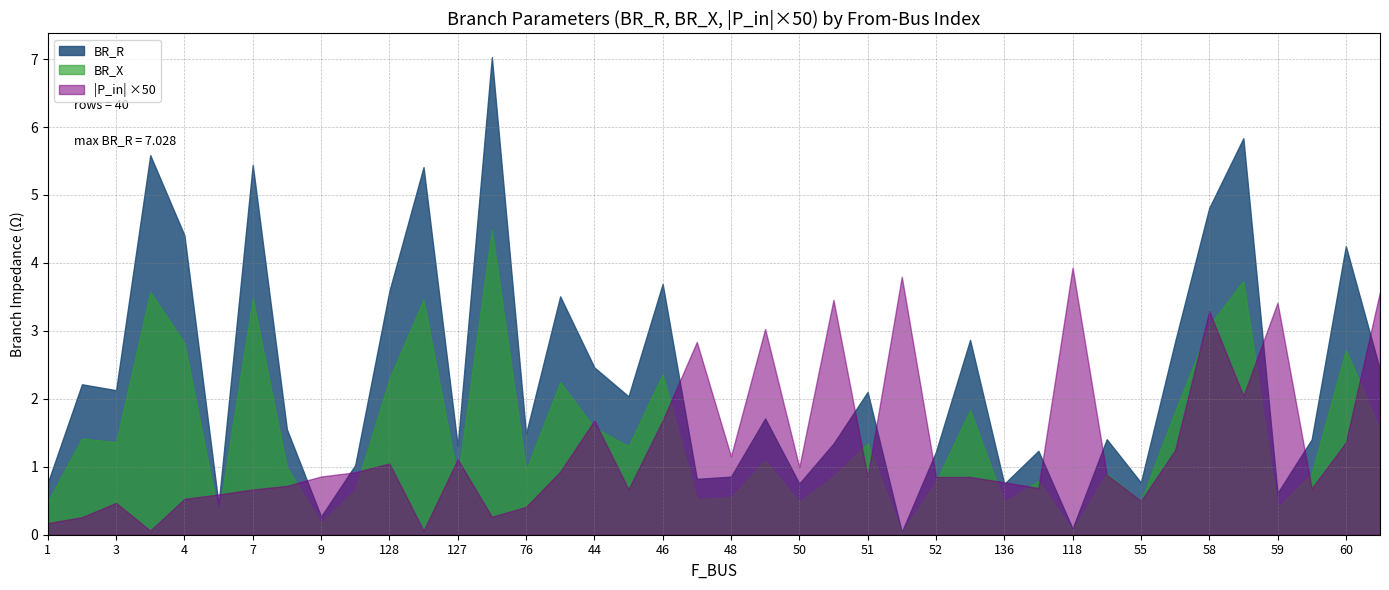

How many interior local peaks does the BR_R series have?

14